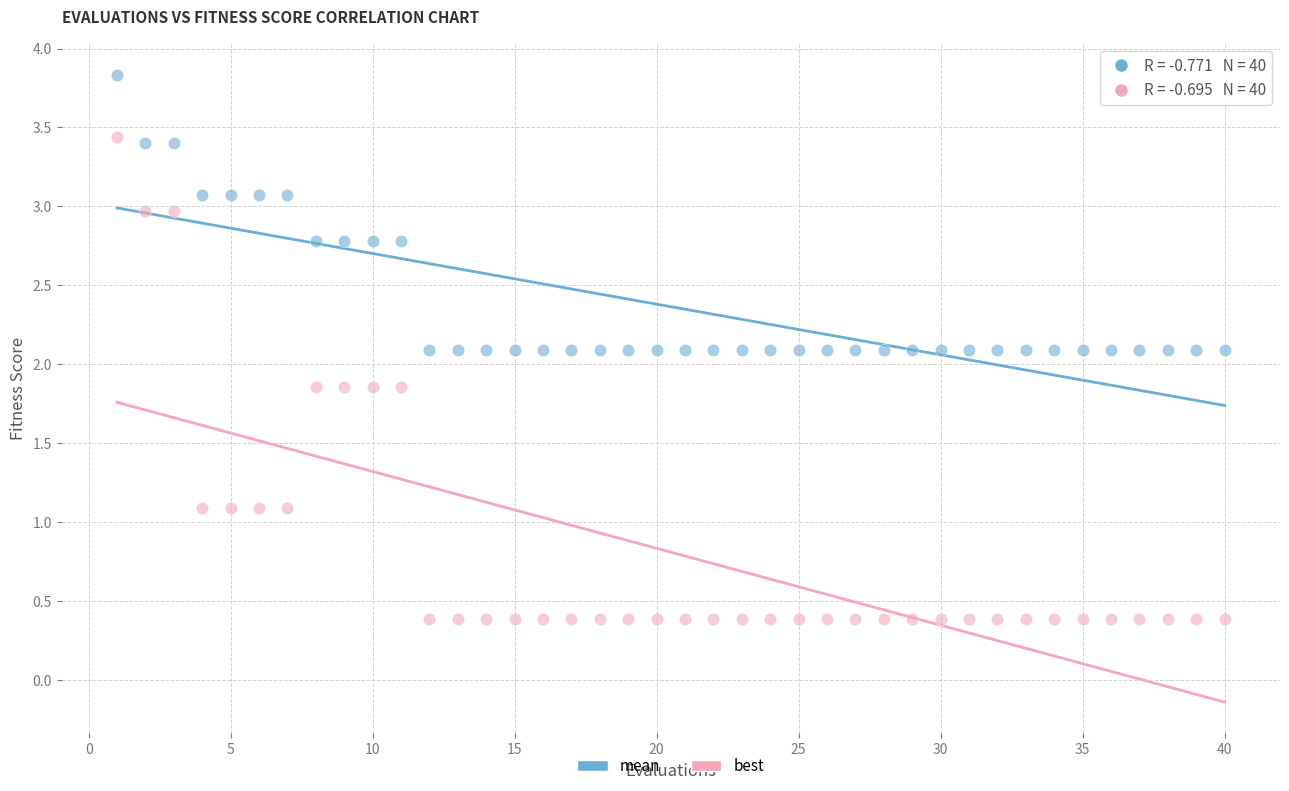

Which series contains the lowest Y value?

best